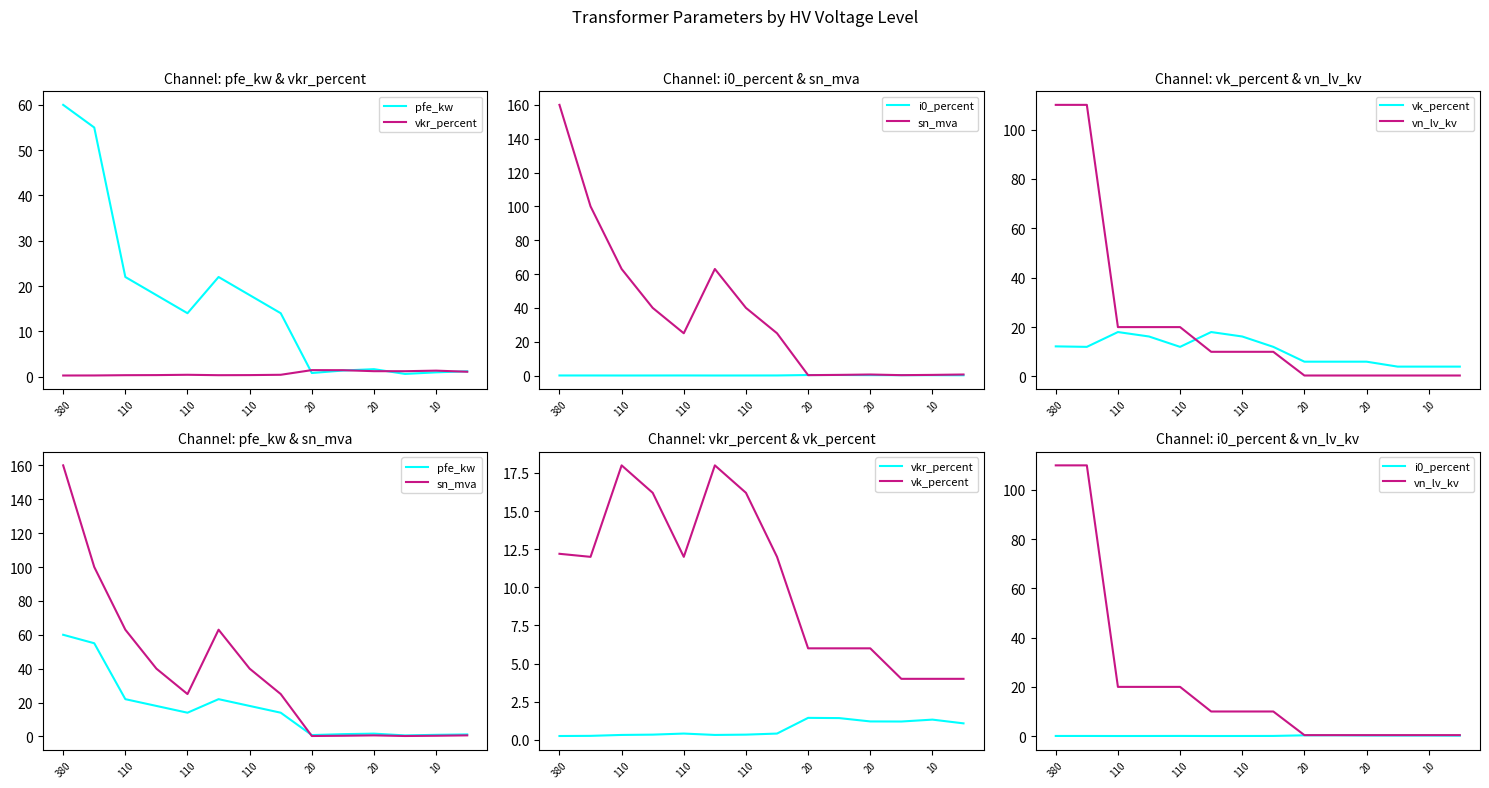

Is the value of vk_percent at 110 greater than the value of vn_lv_kv at 110?

No